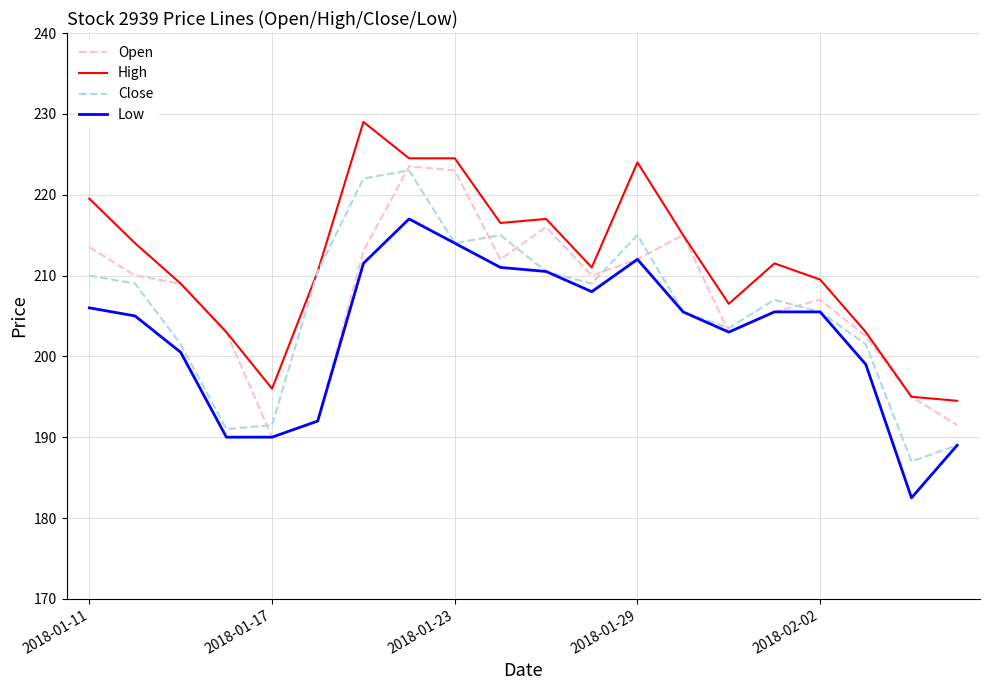

True or false: Low and High cross at least once.

False